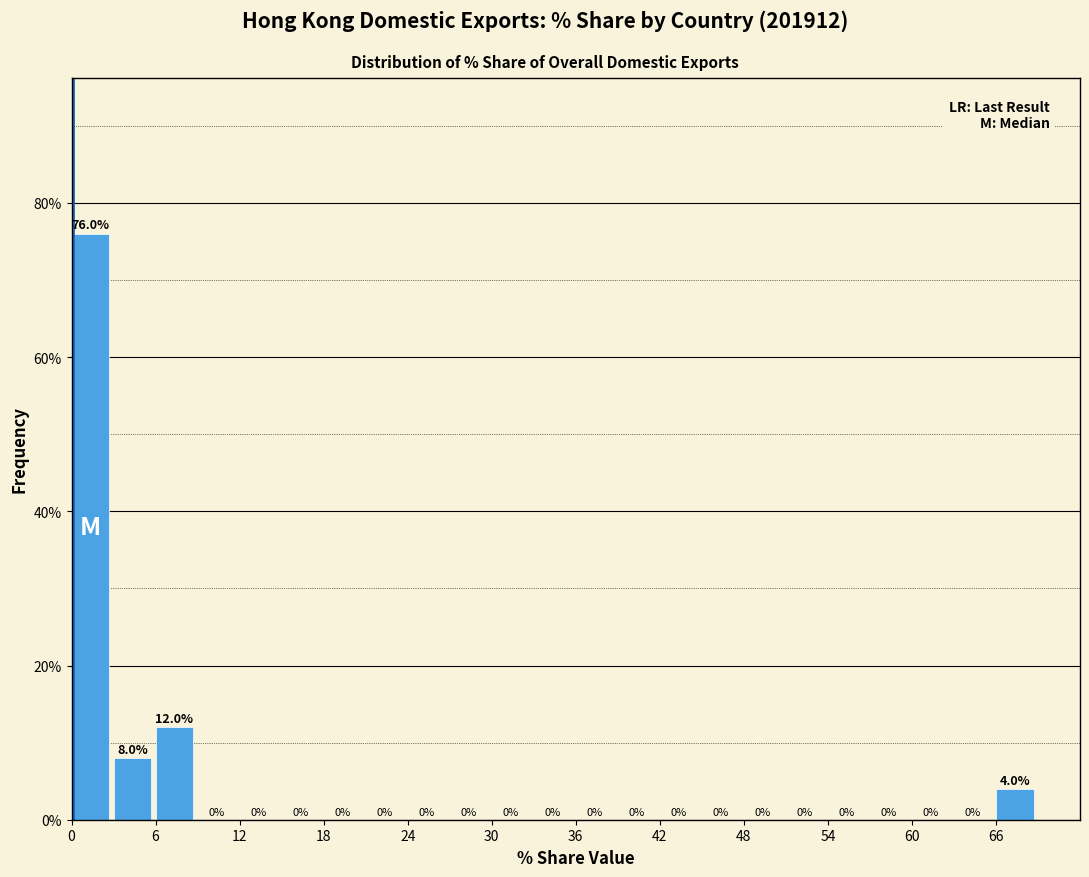

Read against the x-axis, roughly where is the centre of the tallest bar?

1